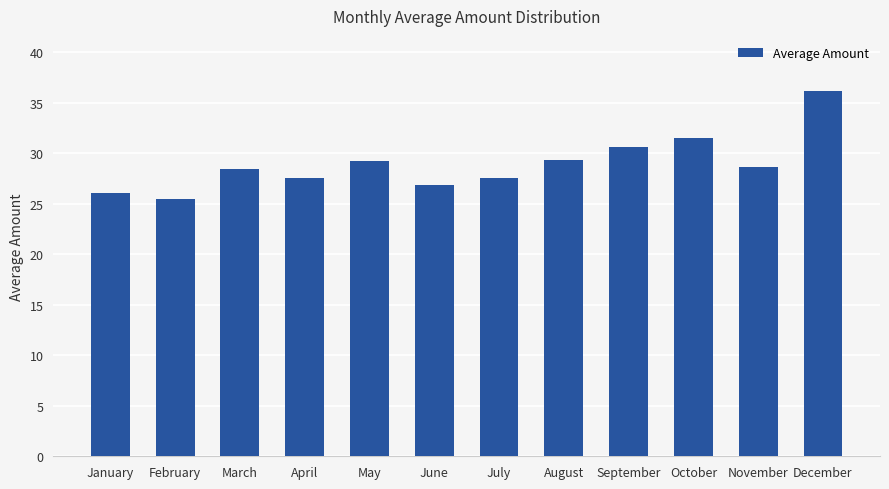

What is the maximum value shown in the chart?

36.2